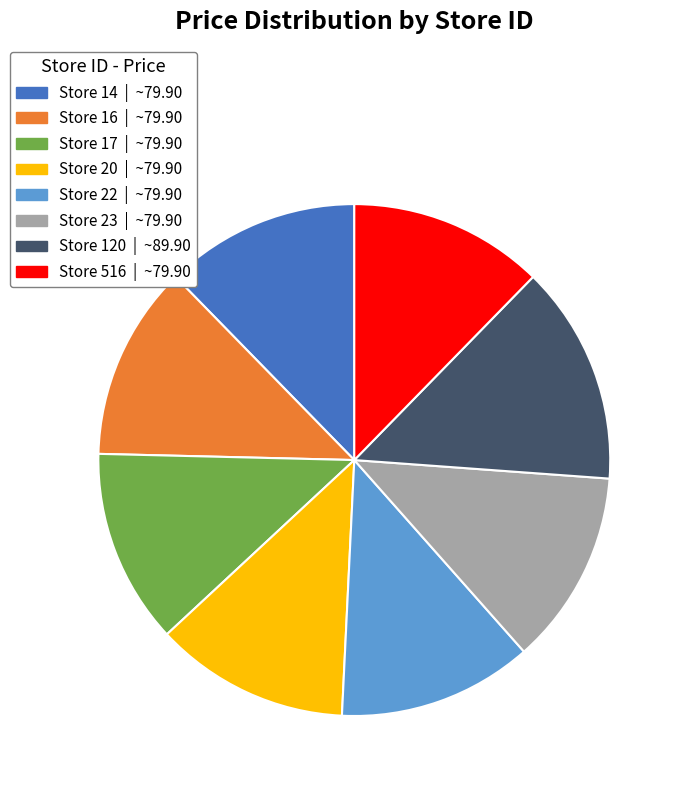

How many slices are in this pie chart?

8